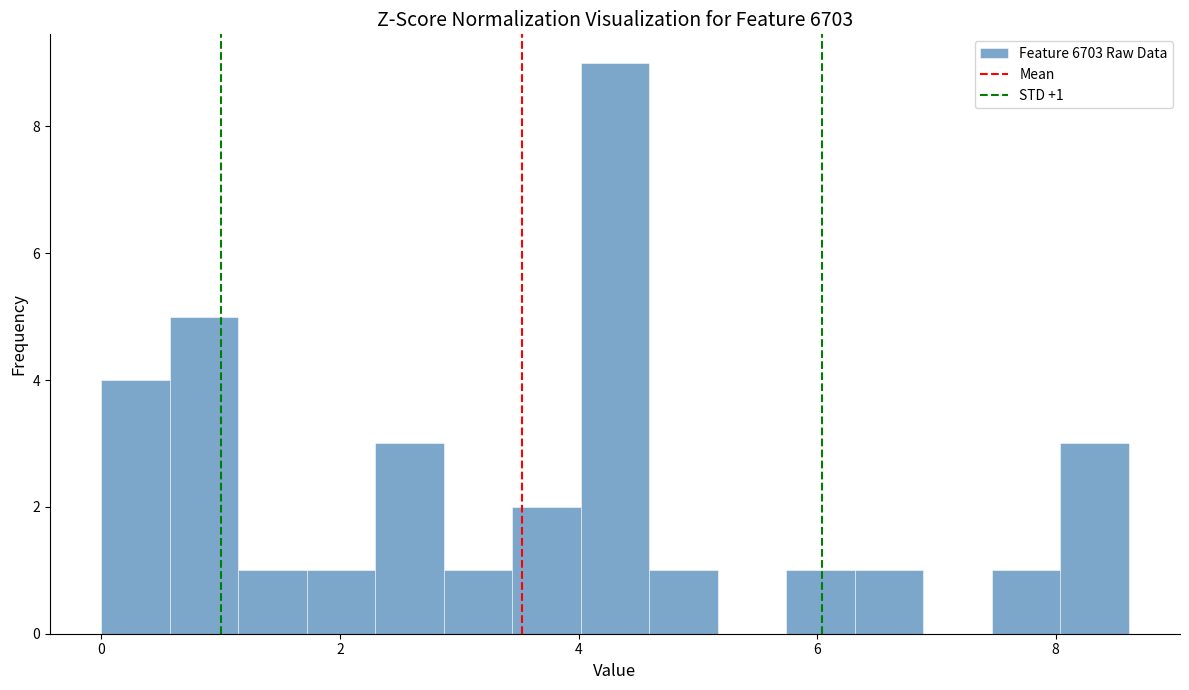

Around what value on the x-axis is the tallest bar? Give the approximate position of its centre, as read against the axis.

4.4